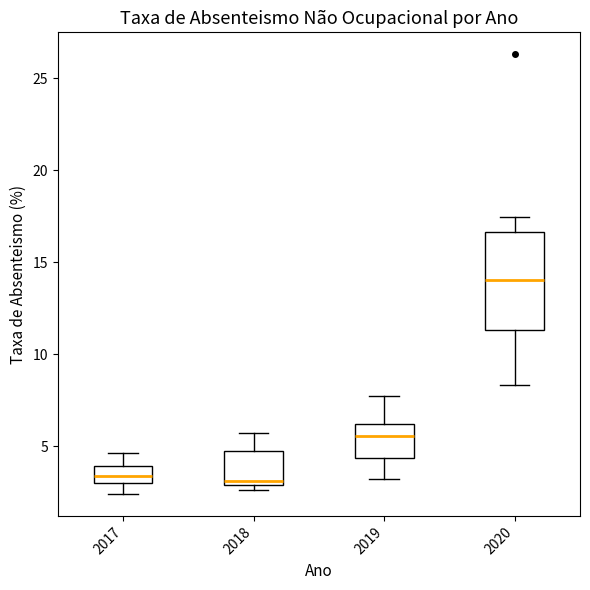

Where is the upper edge of the box at x = 2019 on the y-axis? The values are not printed on the chart, so give them approximately, as read against the axis.

6.0